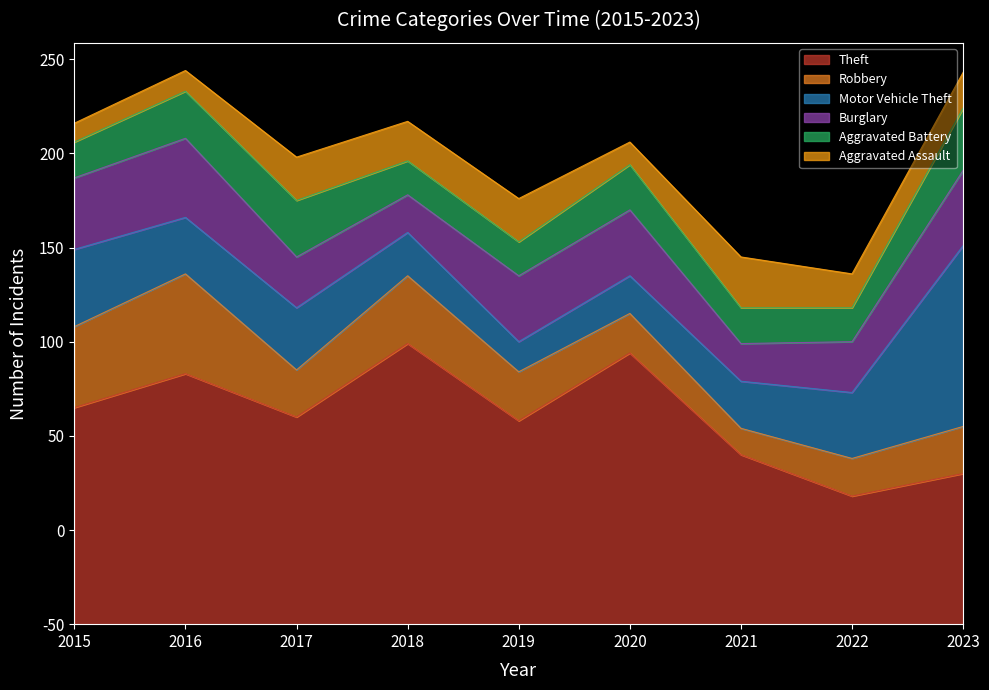

Is it true that Burglary equals 27 at 2022?

True